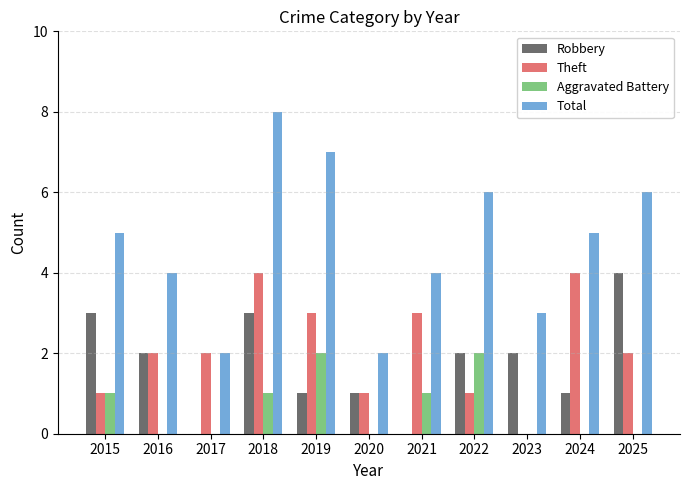

Count the number of data series in this chart.

4